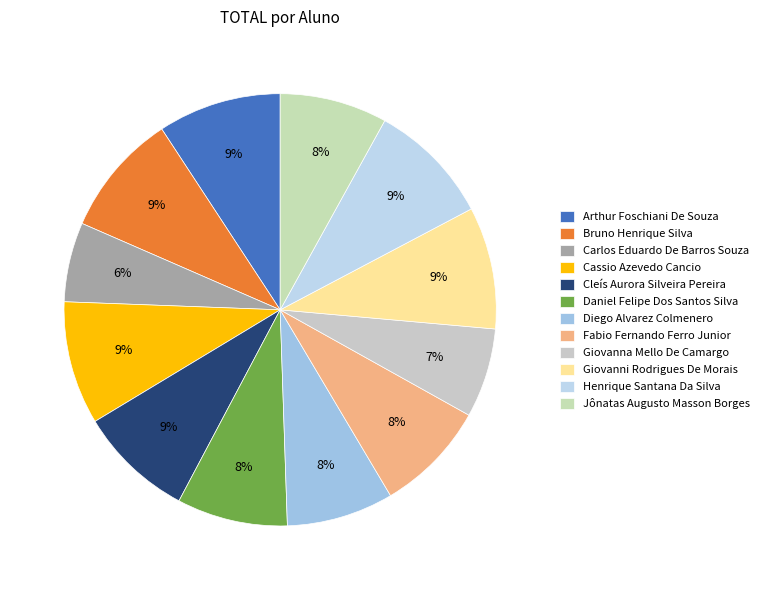

To the nearest percent, what portion does Henrique Santana Da Silva represent?

9%